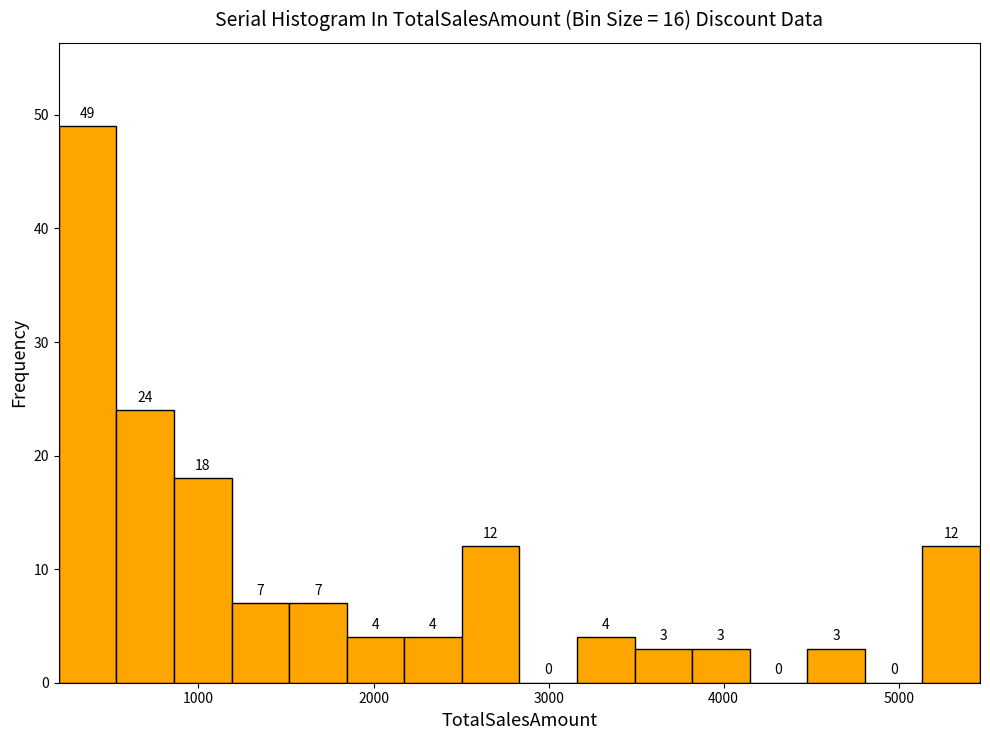

Read against the x-axis, roughly where is the centre of the tallest bar?

400